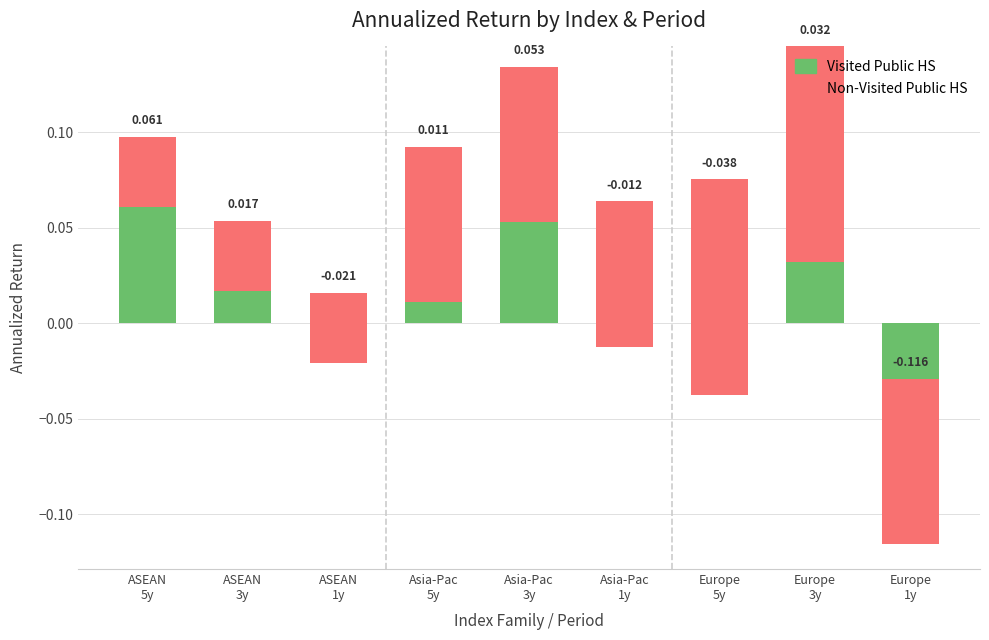

Between ASEAN
5y and ASEAN
3y, which is larger?

ASEAN
5y